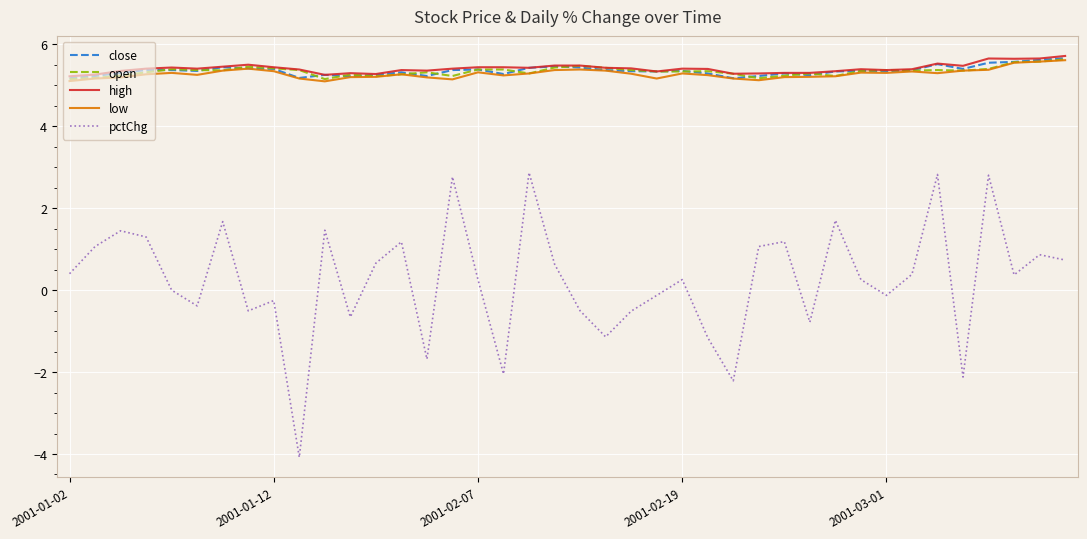

What is the minimum value for open?

5.2